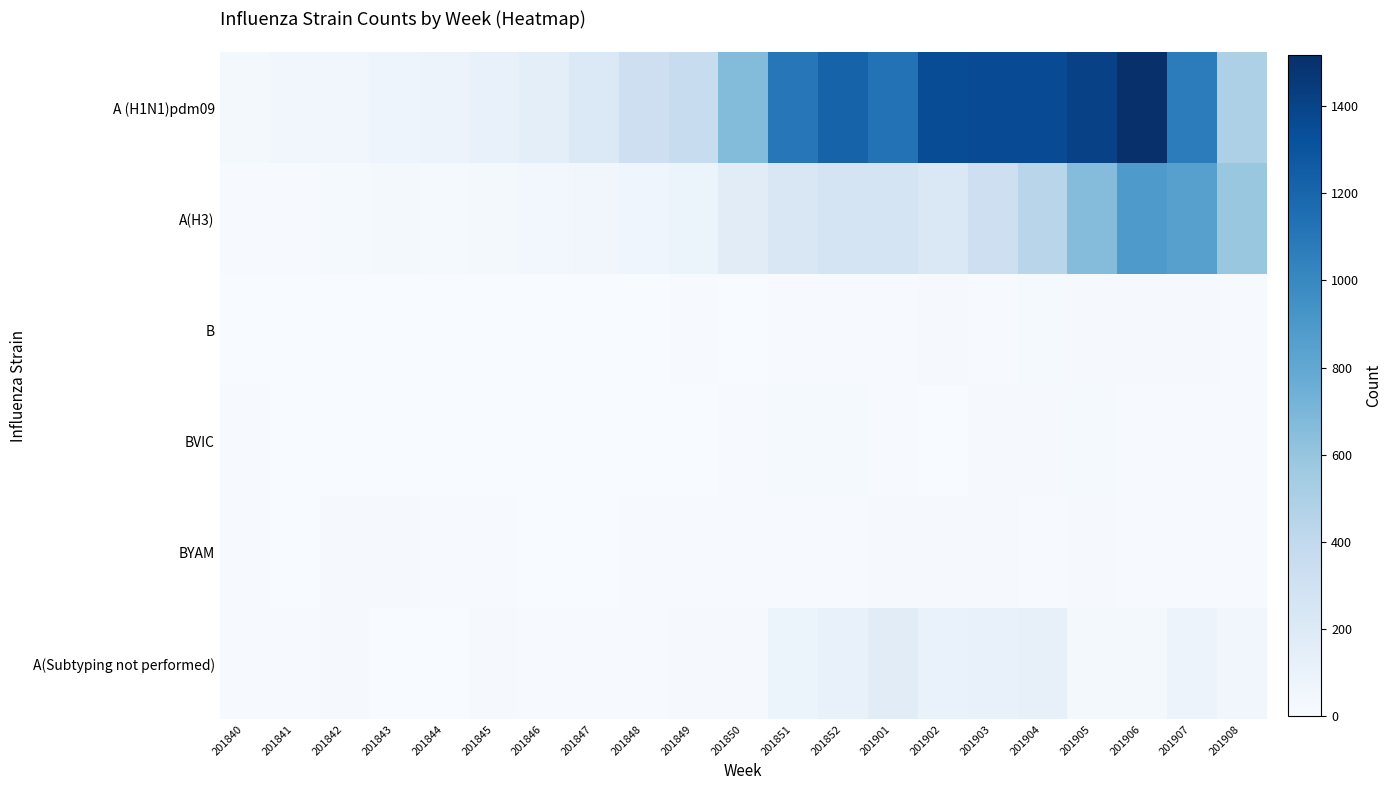

Reading left to right, what are all the values shown in this chart?

A (H1N1)pdm09: 201840=29	201841=52	201842=51	201843=74	201844=84	201845=117	201846=147	201847=211	201848=322	201849=356	201850=667	201851=1100	201852=1216	201901=1129	201902=1348	201903=1354	201904=1354	201905=1412	201906=1516	201907=1068	201908=494
A(H3): 201840=11	201841=11	201842=21	201843=35	201844=23	201845=27	201846=40	201847=53	201848=63	201849=89	201850=166	201851=227	201852=263	201901=270	201902=218	201903=320	201904=444	201905=663	201906=894	201907=851	201908=583
B: 201840=0	201841=5	201842=1	201843=3	201844=1	201845=4	201846=0	201847=1	201848=1	201849=8	201850=3	201851=9	201852=9	201901=6	201902=14	201903=10	201904=19	201905=12	201906=14	201907=14	201908=9
BVIC: 201840=7	201841=3	201842=2	201843=0	201844=1	201845=4	201846=2	201847=2	201848=2	201849=3	201850=7	201851=20	201852=18	201901=6	201902=2	201903=16	201904=15	201905=21	201906=11	201907=11	201908=7
BYAM: 201840=11	201841=5	201842=14	201843=13	201844=8	201845=7	201846=3	201847=5	201848=10	201849=7	201850=6	201851=7	201852=9	201901=14	201902=14	201903=14	201904=9	201905=16	201906=6	201907=7	201908=7
A(Subtyping not performed): 201840=8	201841=8	201842=13	201843=3	201844=2	201845=14	201846=9	201847=9	201848=9	201849=14	201850=16	201851=78	201852=114	201901=168	201902=106	201903=114	201904=119	201905=31	201906=28	201907=84	201908=51